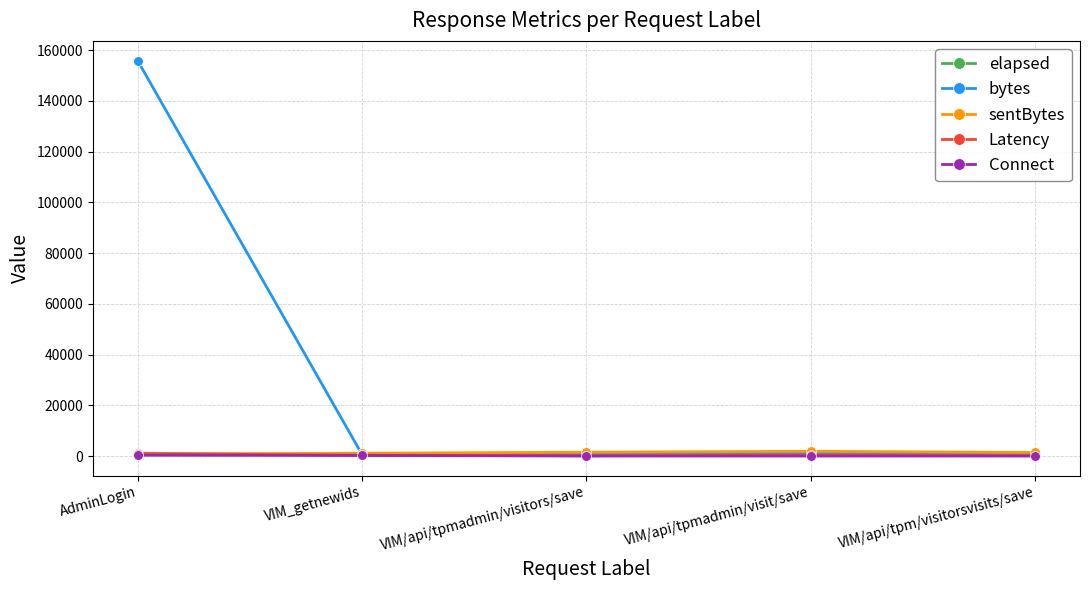

How many distinct data groups are displayed?

5